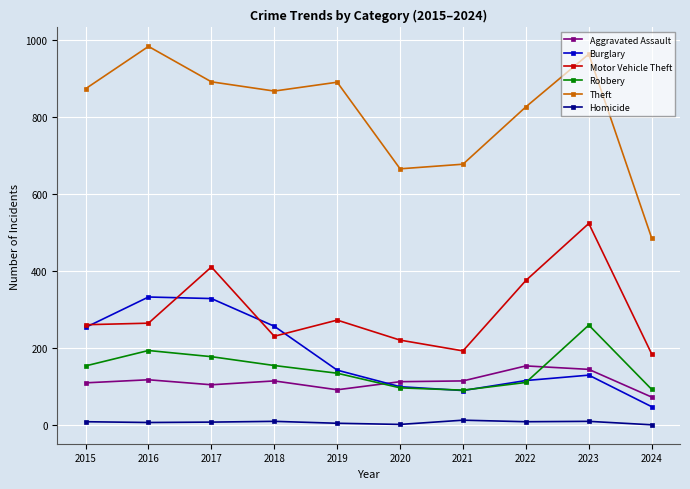

What value does the Homicide series have at 2021?

13